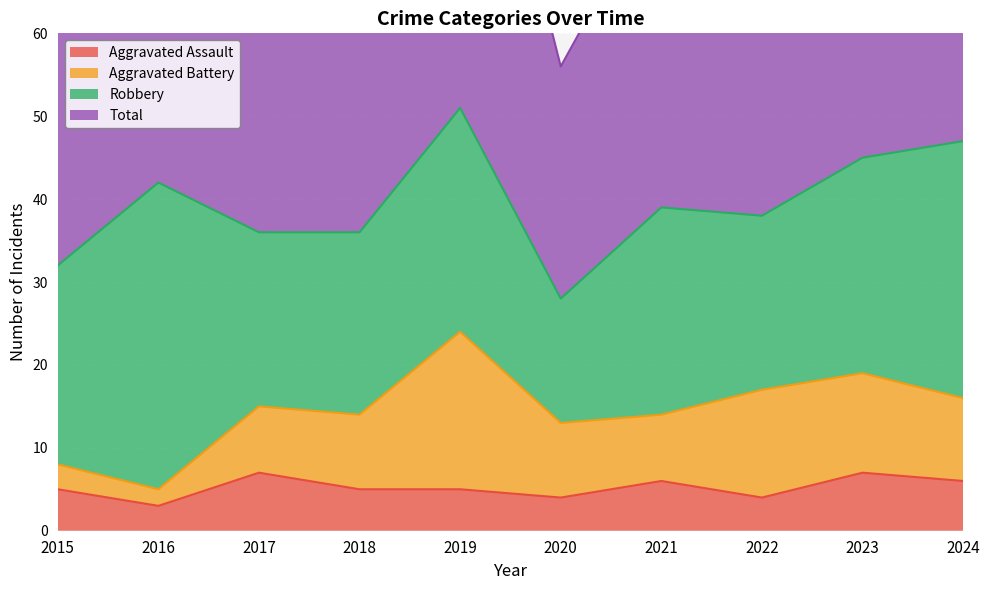

Is it true that Aggravated Assault equals 3 at 2021?

False